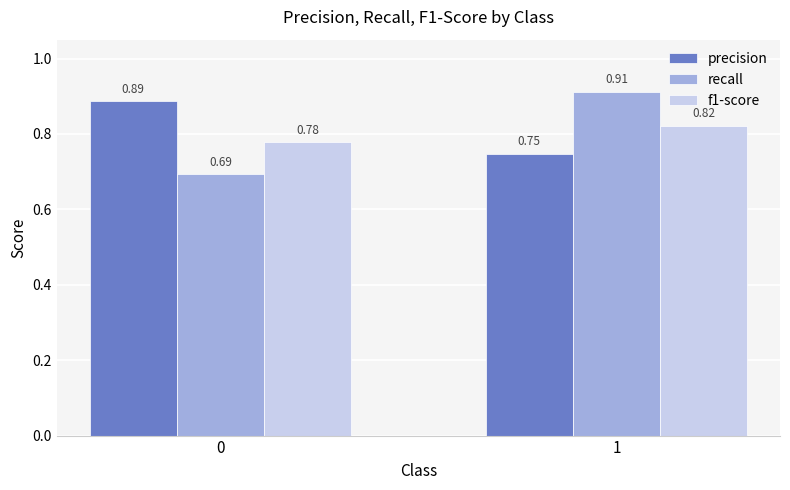

How many groups of bars are there?

2